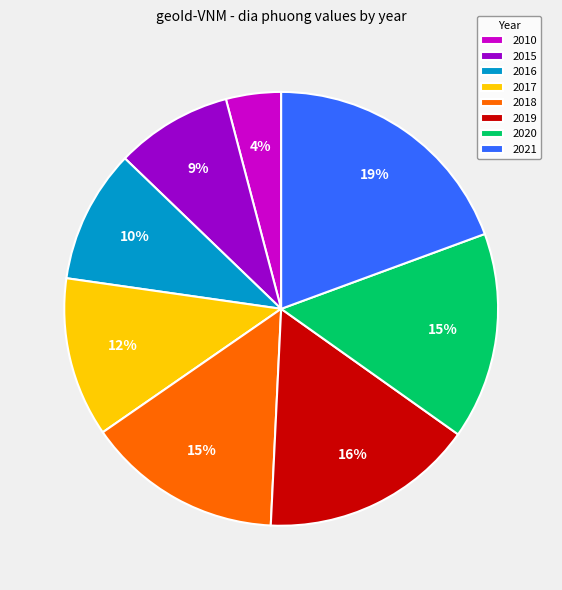

Which category has the biggest portion of the pie?

2021